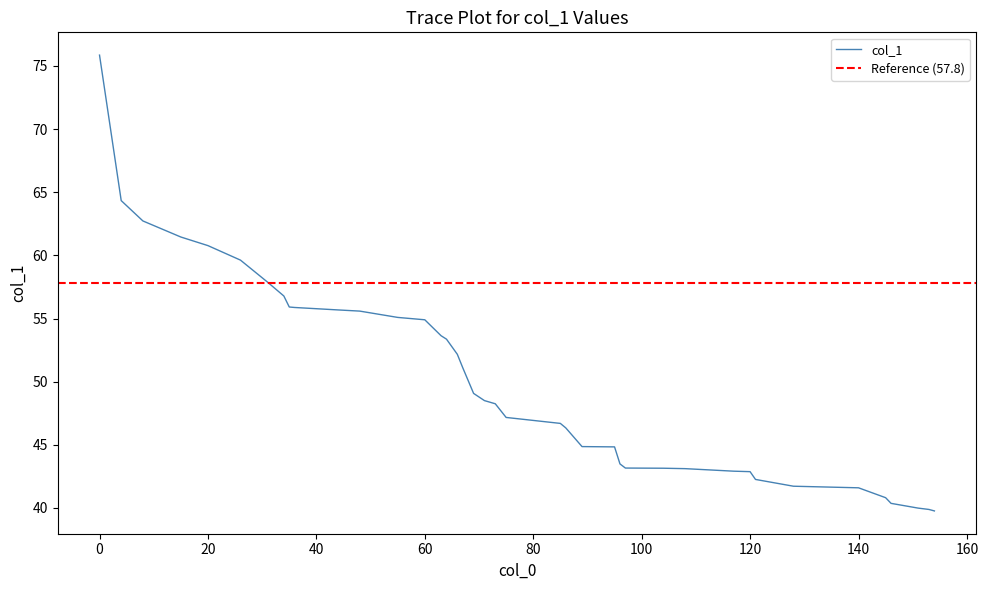

Reading right to left, extract all data points from this chart.

39.8	39.9	40.0	40.4	40.8	41.6	41.7	42.3	42.9	42.9	43.1	43.1	43.2	43.5	44.8	44.9	46.3	46.7	47.2	48.2	48.5	49.1	51.1	52.2	53.4	53.6	54.9	55.1	55.6	55.7	55.9	55.9	56.8	57.9	59.6	60.8	61.5	62.7	64.3	75.9